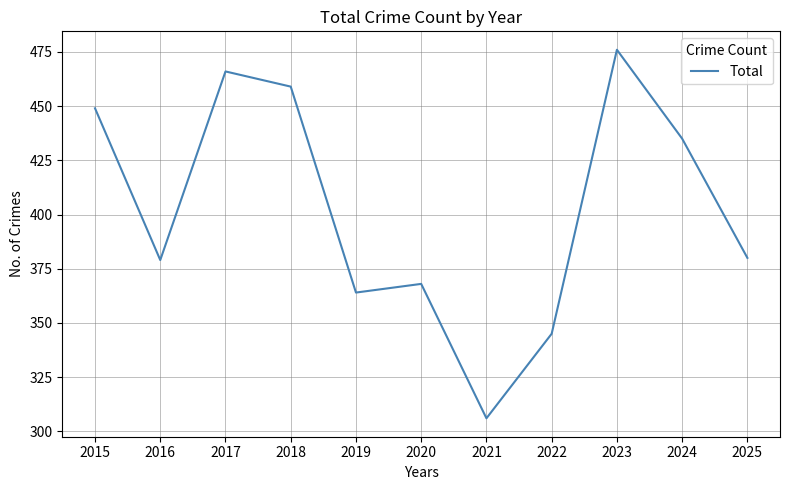

What is the difference between the maximum and minimum values?

170